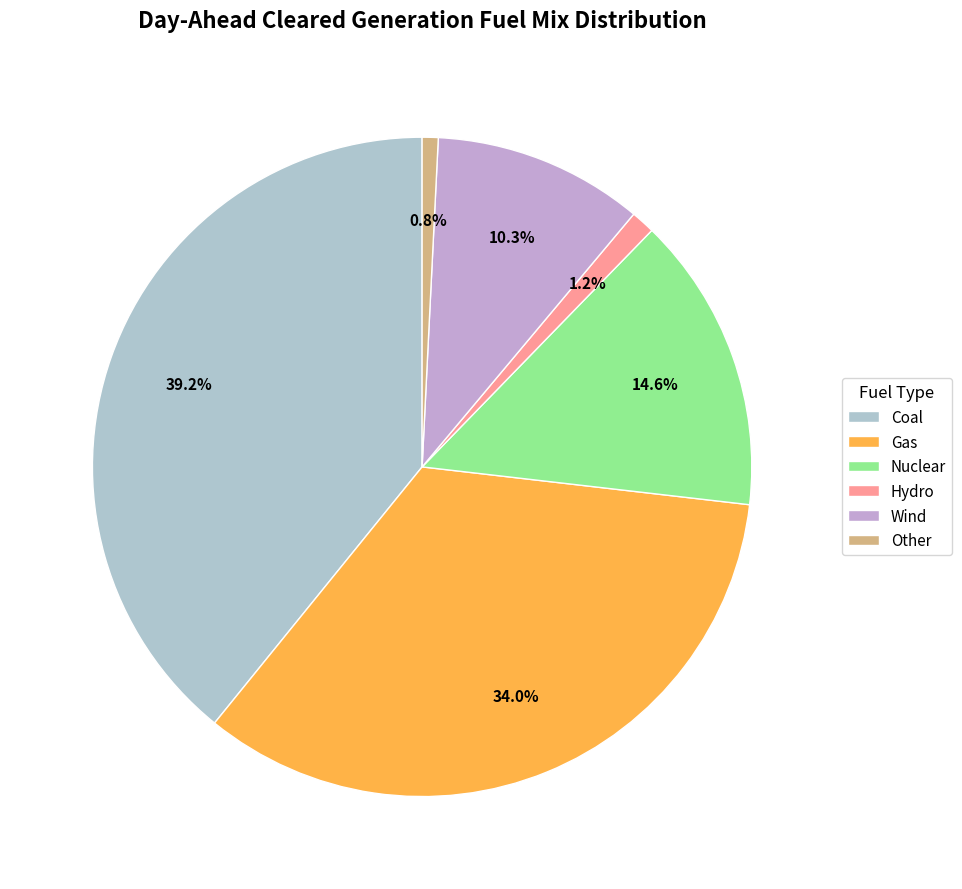

To the nearest percent, what is the average slice percentage?

17%